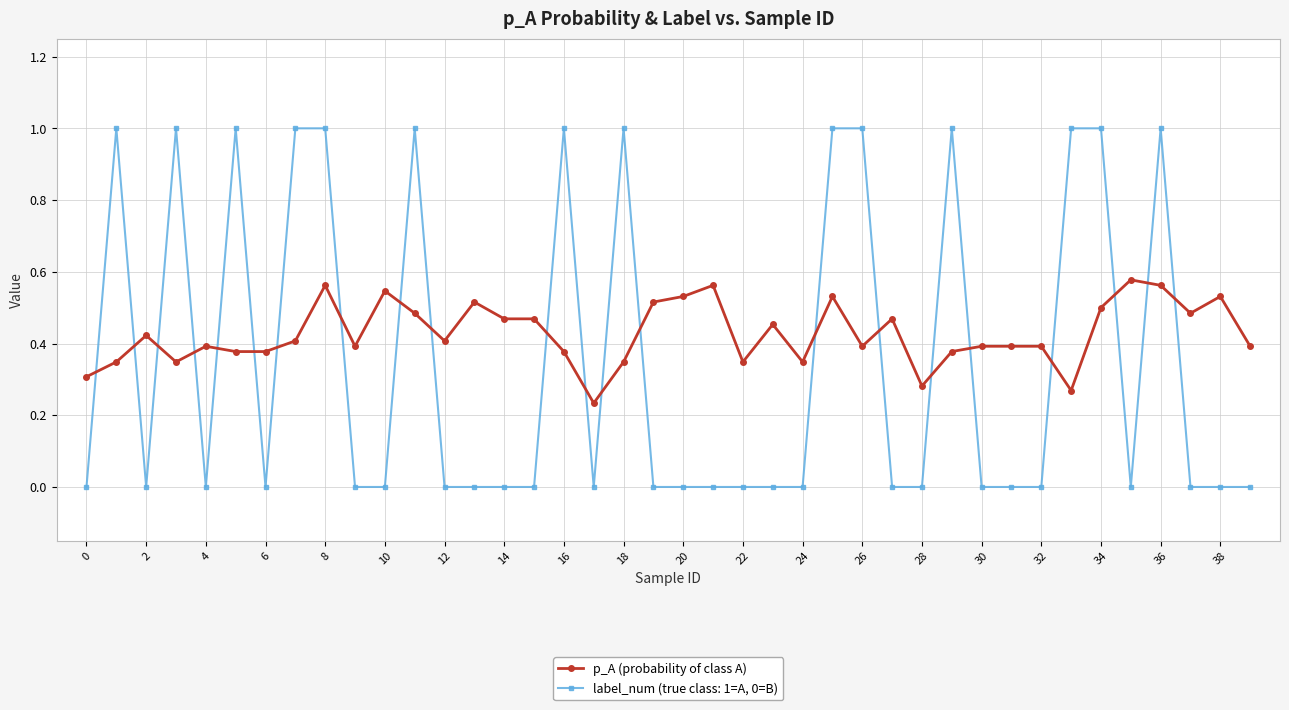

What is the smallest value displayed?

0.0